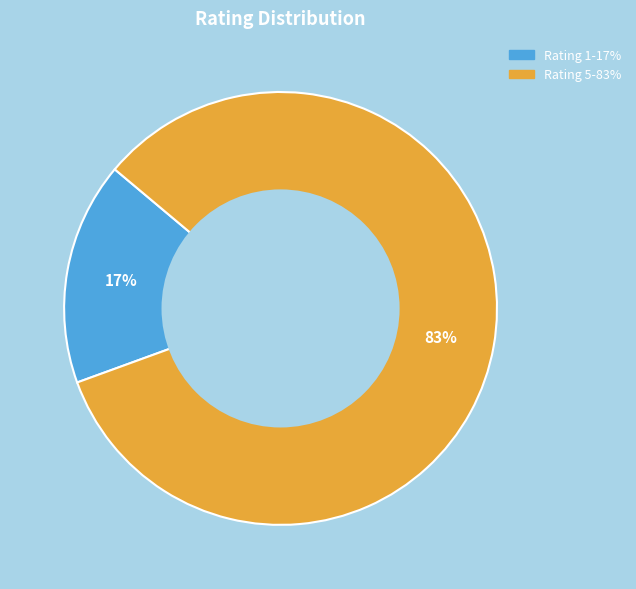

Is it true that Rating 1 is 17% of the pie?

True